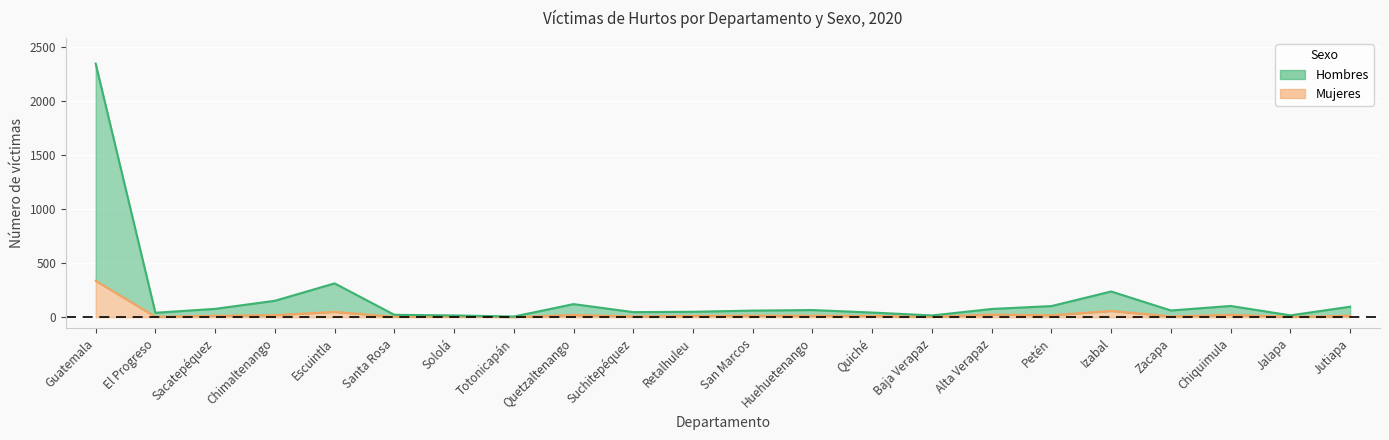

List the series in order of their peak value, highest first.

Hombres, Mujeres